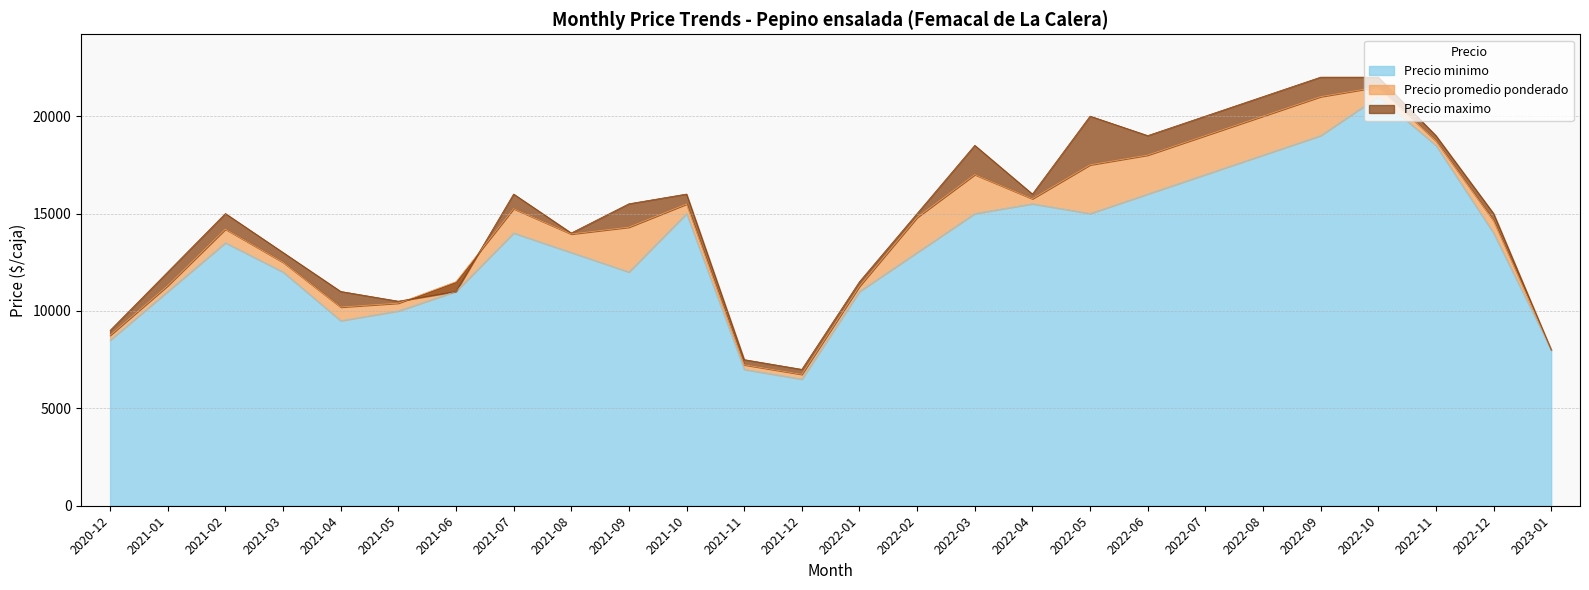

How many bars are there in each group?

3